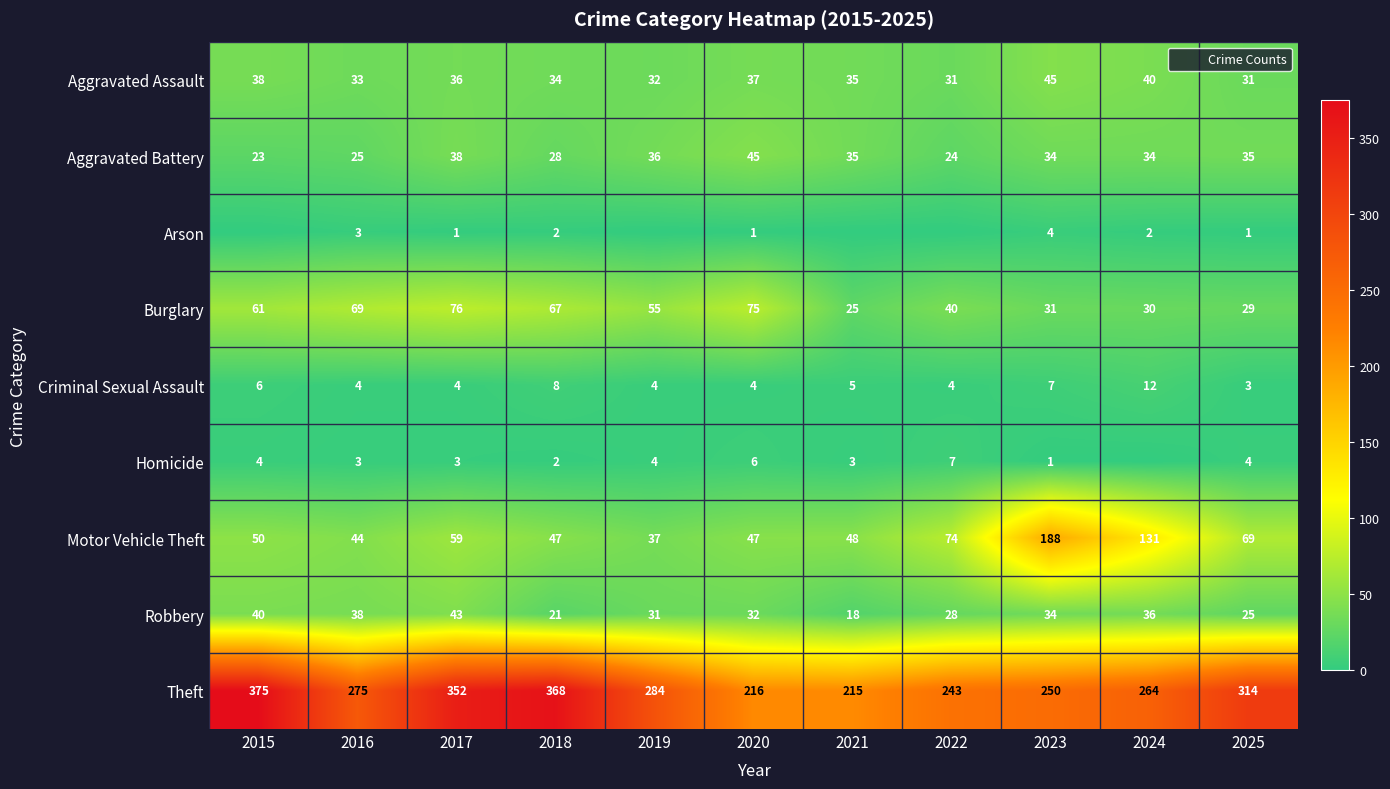

Where is Aggravated Assault nearest to the value 38?

2015